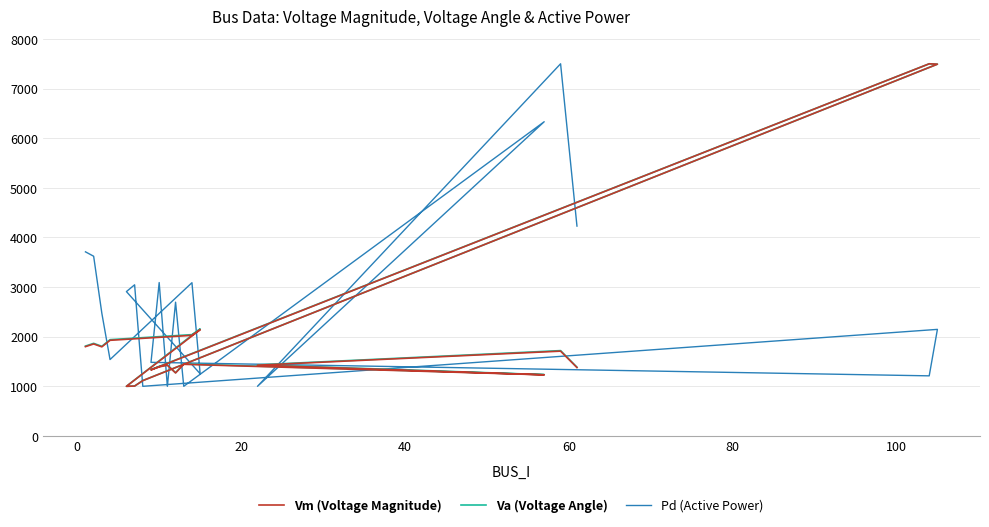

Between 20 and 60, which series saw the biggest shift?

Pd (Active Power)